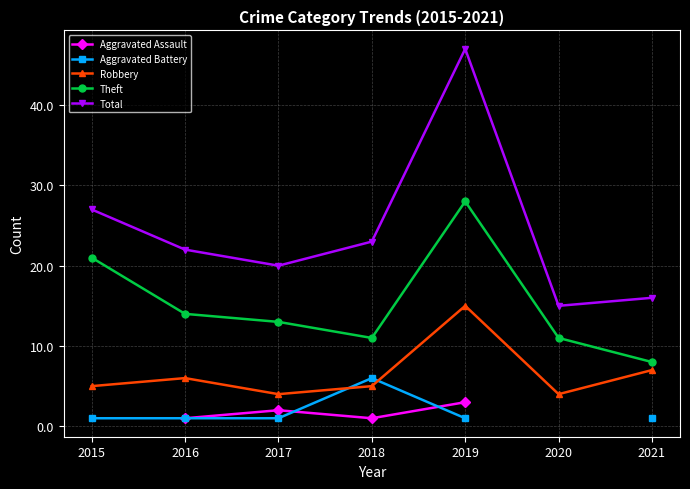

What is the difference between the Robbery values at 2019 and 2016?

9